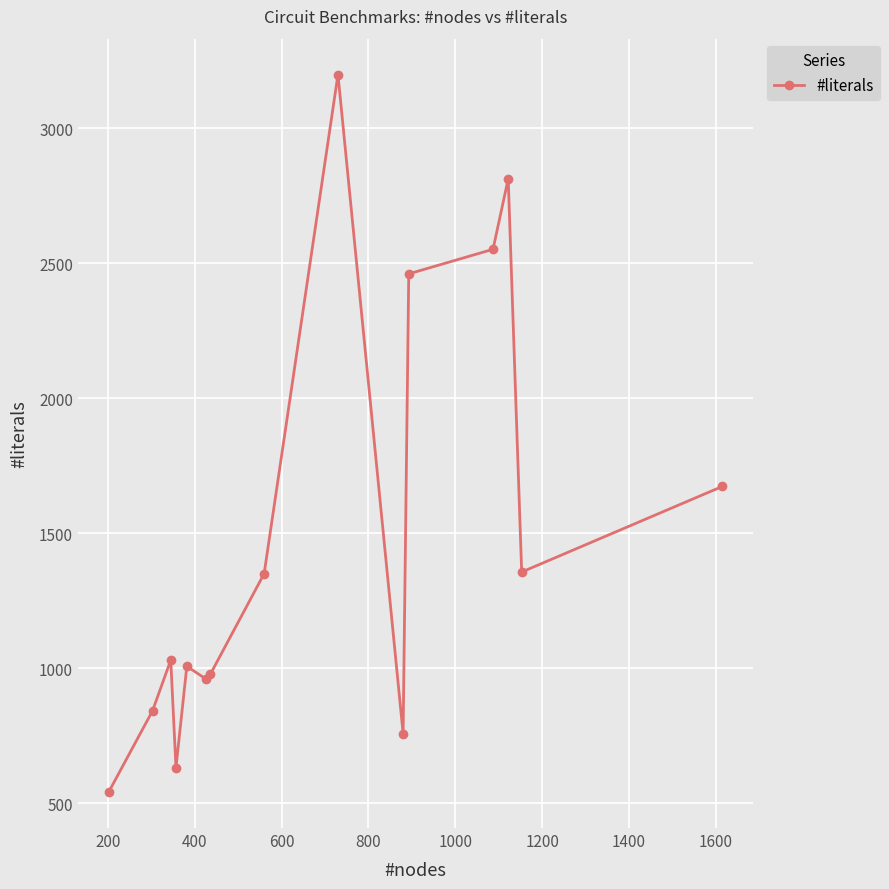

What is the minimum value shown in the chart?

542